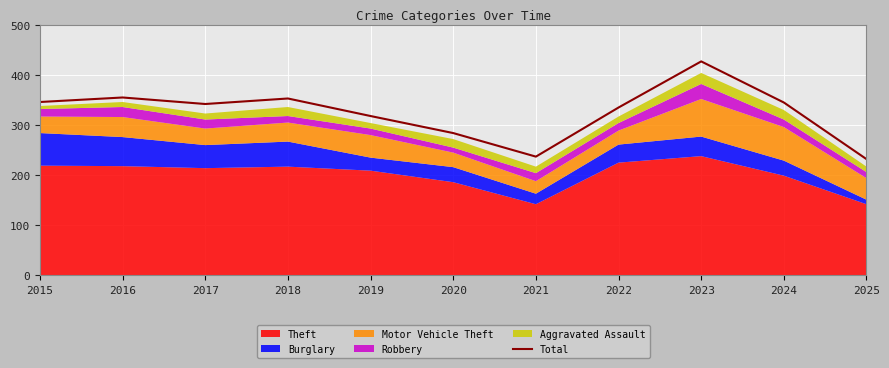

List the labels in order of value, smallest first.

2025, 2021, 2020, 2019, 2022, 2017, 2024, 2015, 2018, 2016, 2023